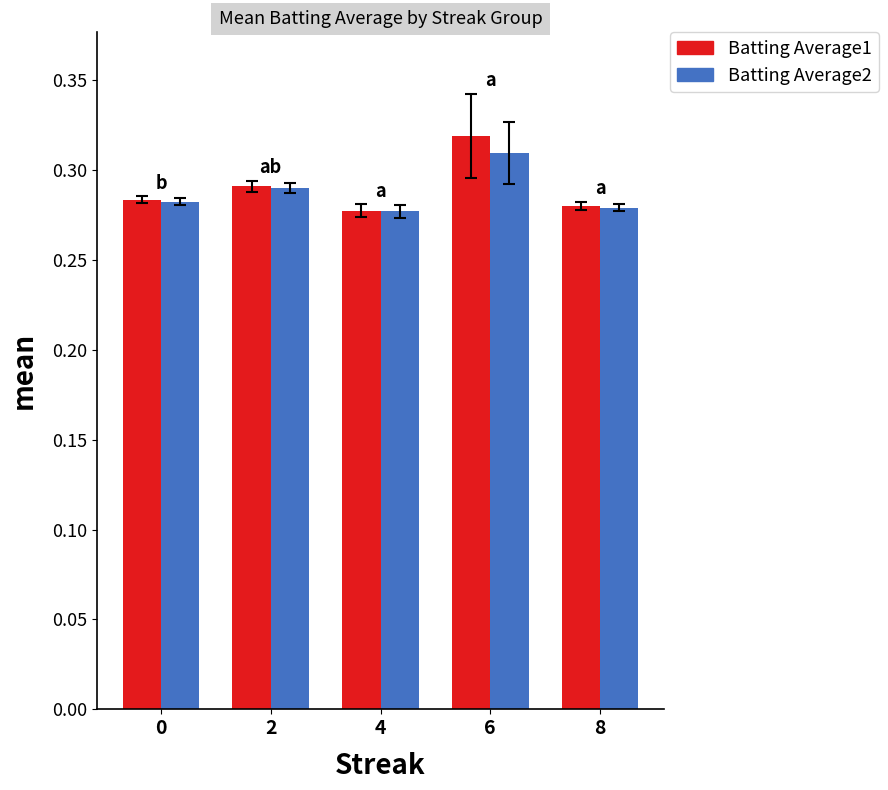

How many Batting Average2 values are between 0 and 1?

5